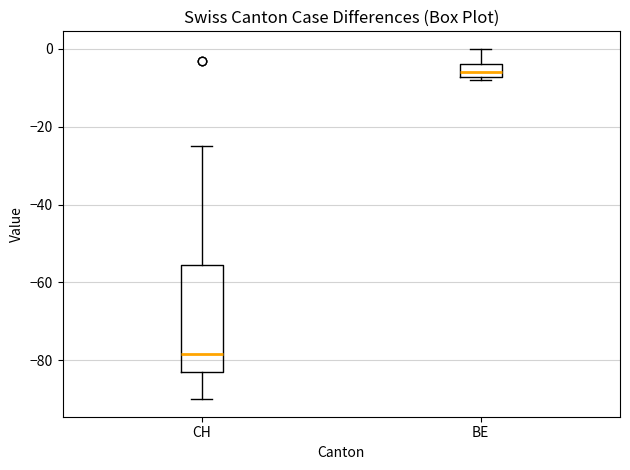

Where is the upper edge of the box for CH on the y-axis? The values are not printed on the chart, so give them approximately, as read against the axis.

-56